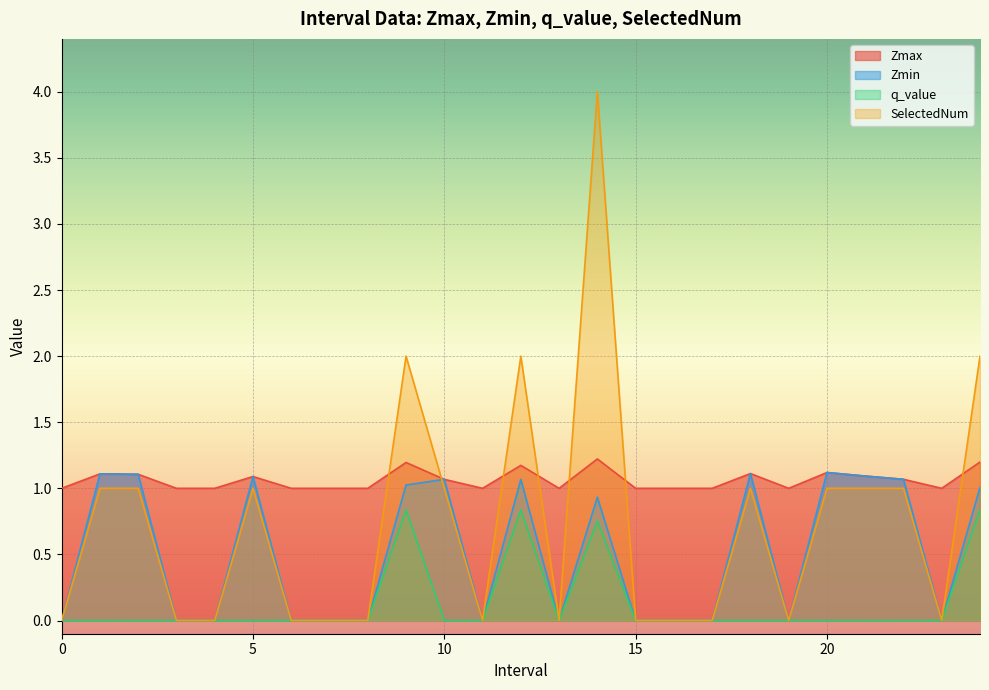

At which category is the sum across all series the highest?

14.0